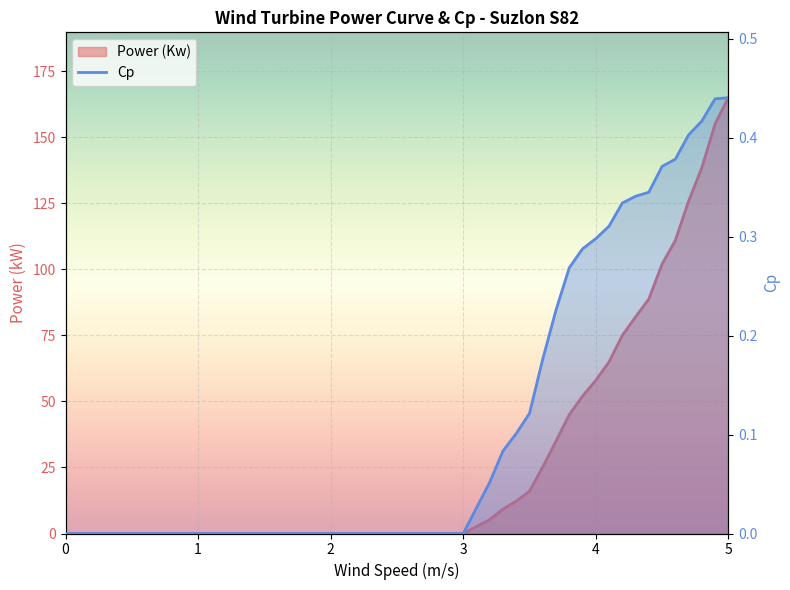

What is the maximum value for Power (Kw)?

165.0